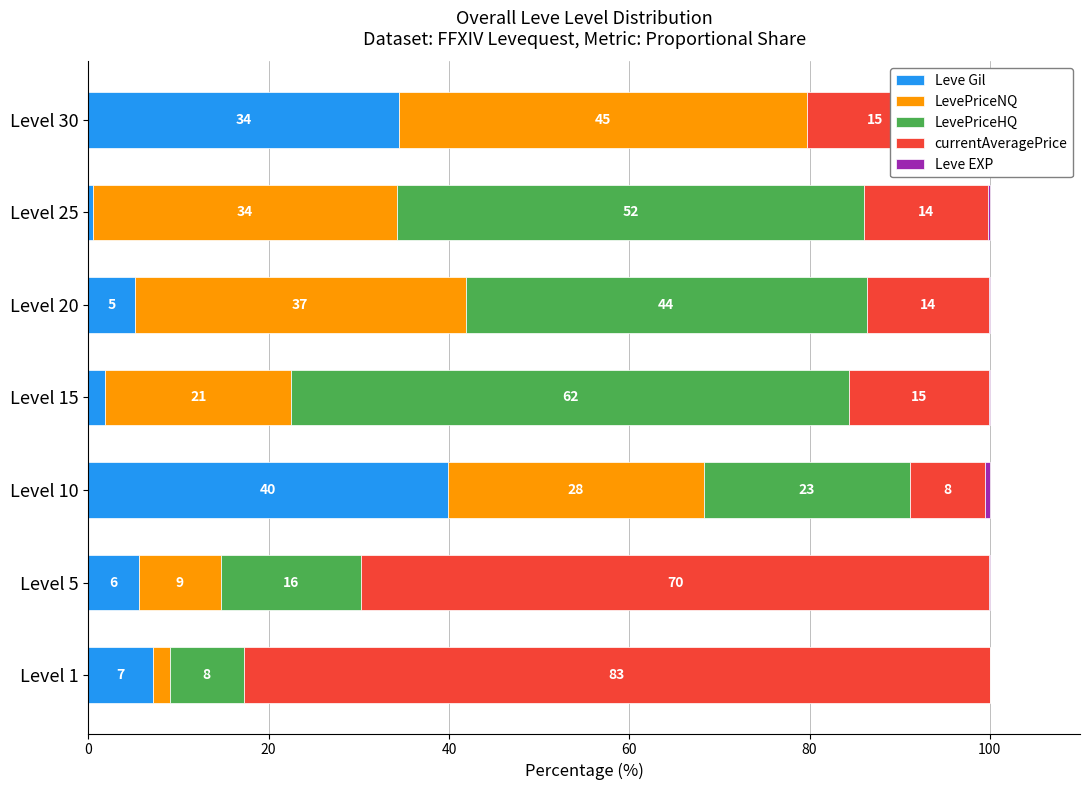

Which has a higher value, Level 20 or Level 25?

Level 20